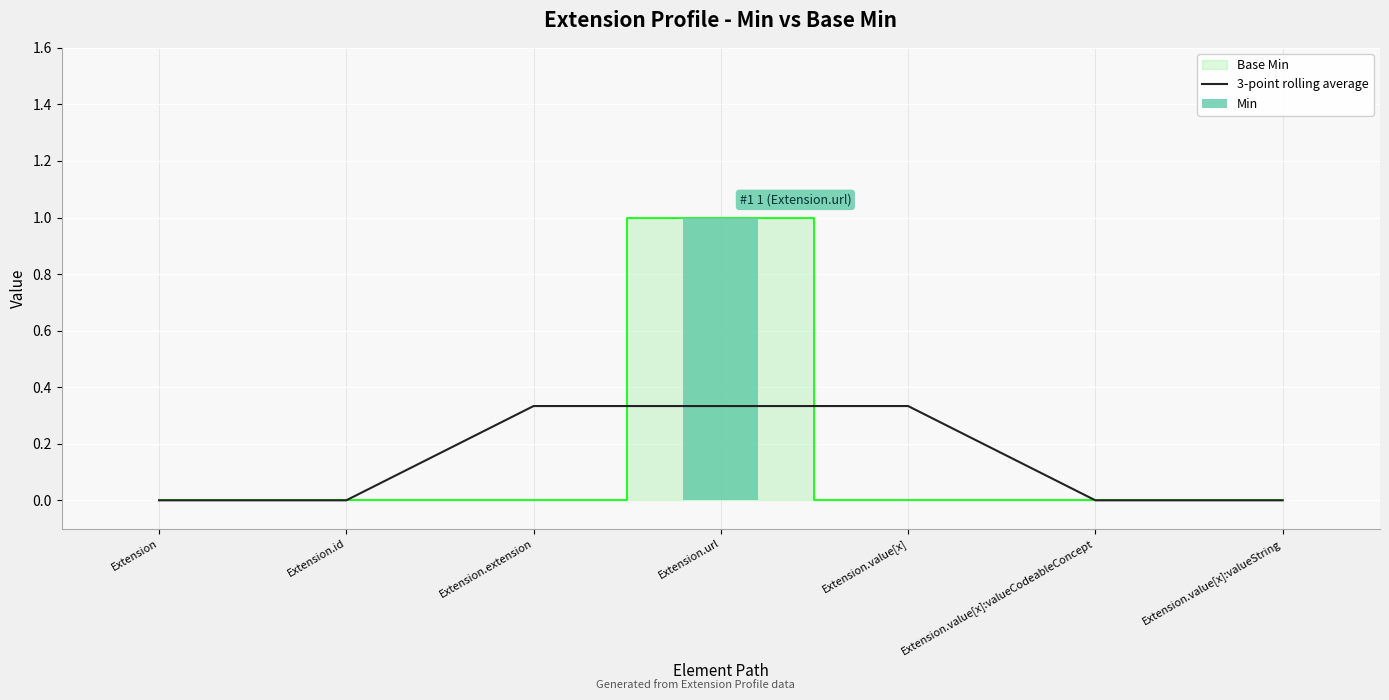

What position from the left is Extension.value[x]:valueCodeableConcept?

6